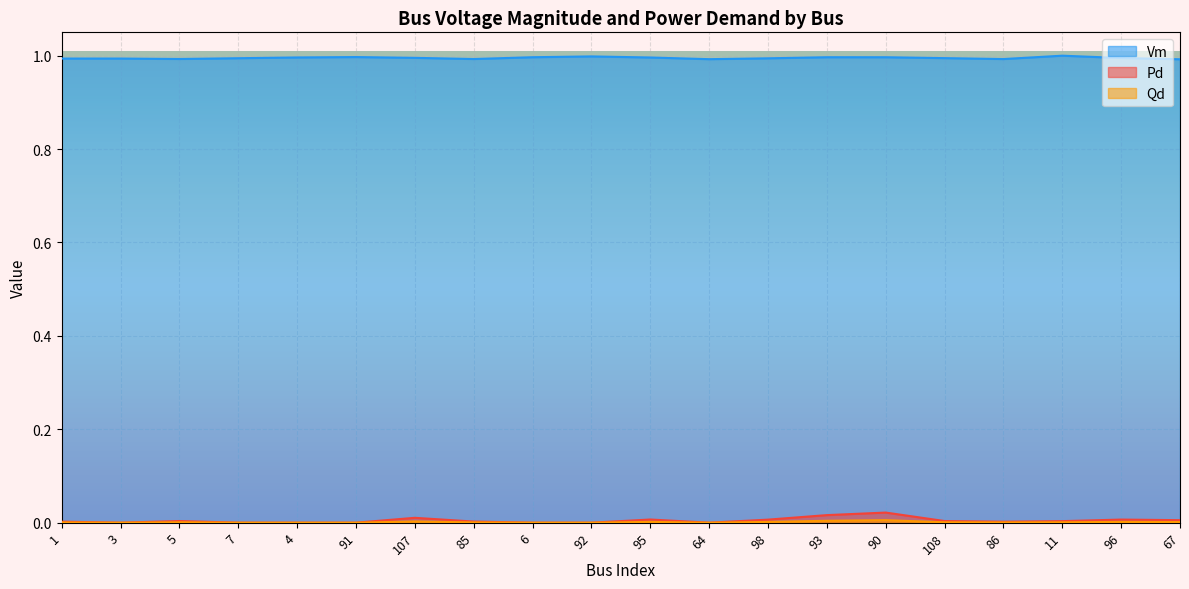

True or false: Qd has more than 1 interior local peaks.

True